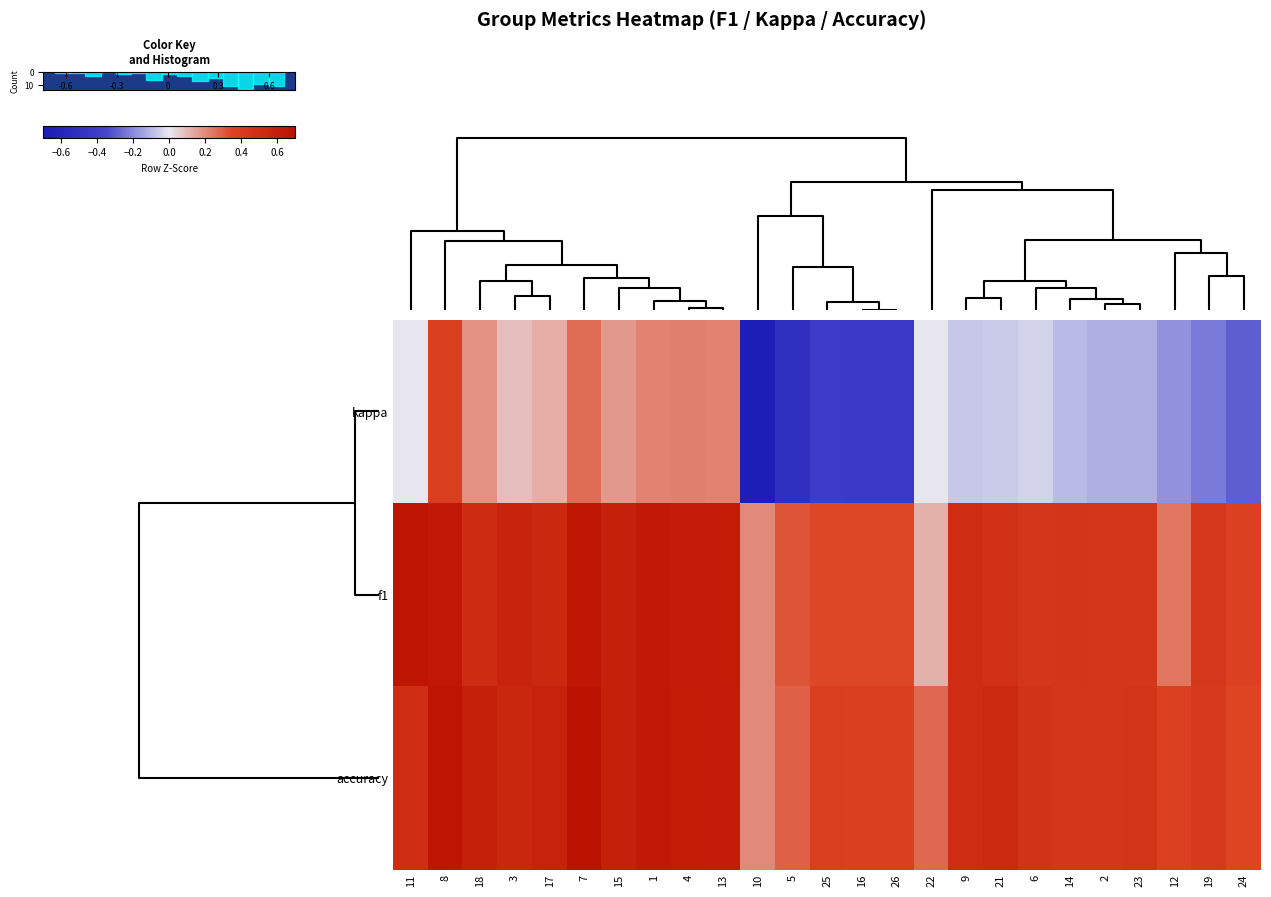

Reading left to right, extract all data points from this chart.

kappa: 11=0.0	8=0.4	18=0.2	3=0.1	17=0.1	7=0.3	15=0.2	1=0.2	4=0.2	13=0.2	10=-0.7	5=-0.5	25=-0.4	16=-0.4	26=-0.4	22=0.0	9=-0.1	21=-0.1	6=-0.0	14=-0.1	2=-0.1	23=-0.1	12=-0.2	19=-0.2	24=-0.3
f1: 11=0.7	8=0.6	18=0.5	3=0.6	17=0.5	7=0.7	15=0.6	1=0.6	4=0.6	13=0.6	10=0.2	5=0.3	25=0.3	16=0.3	26=0.3	22=0.1	9=0.5	21=0.5	6=0.4	14=0.4	2=0.4	23=0.4	12=0.2	19=0.4	24=0.4
accuracy: 11=0.5	8=0.7	18=0.6	3=0.5	17=0.6	7=0.7	15=0.6	1=0.6	4=0.6	13=0.6	10=0.2	5=0.3	25=0.4	16=0.4	26=0.4	22=0.3	9=0.5	21=0.5	6=0.5	14=0.4	2=0.4	23=0.5	12=0.4	19=0.4	24=0.3